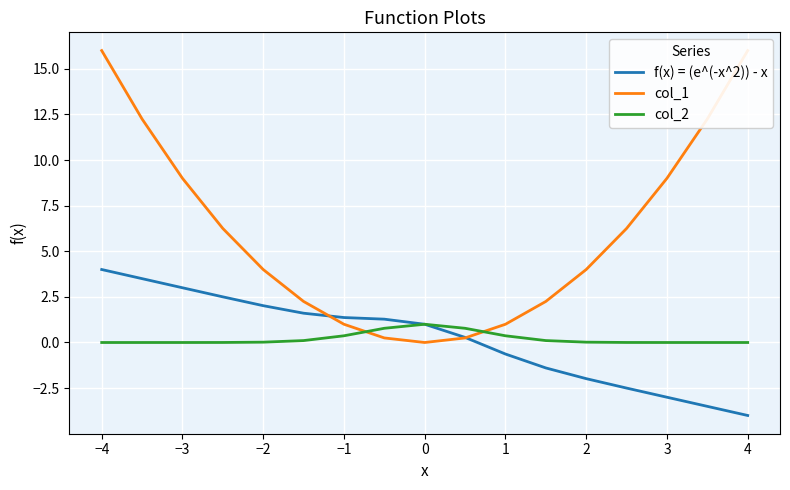

Reading left to right, list all the values displayed in this chart.

f(x) = (e^(-x^2)) - x: 4.0	3.5	3.0	2.5	2.0	1.6	1.4	1.3	1.0	0.3	-0.6	-1.4	-2.0	-2.5	-3.0	-3.5	-4.0
col_1: 16.0	12.2	9.0	6.2	4.0	2.2	1.0	0.2	0.0	0.2	1.0	2.2	4.0	6.2	9.0	12.2	16.0
col_2: 0.0	0.0	0.0	0.0	0.0	0.1	0.4	0.8	1.0	0.8	0.4	0.1	0.0	0.0	0.0	0.0	0.0